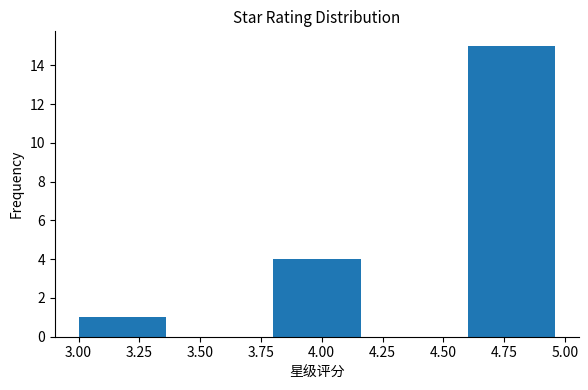

Reading left to right, transcribe this chart: for each bar, give the range it covers on the x-axis and its height. The values are not printed on the chart, so give them approximately, as read against the axis.

3.0 to 3.4: 1
3.4 to 3.8: 0
3.8 to 4.2: 4
4.2 to 4.6: 0
4.6 to 5.0: 15